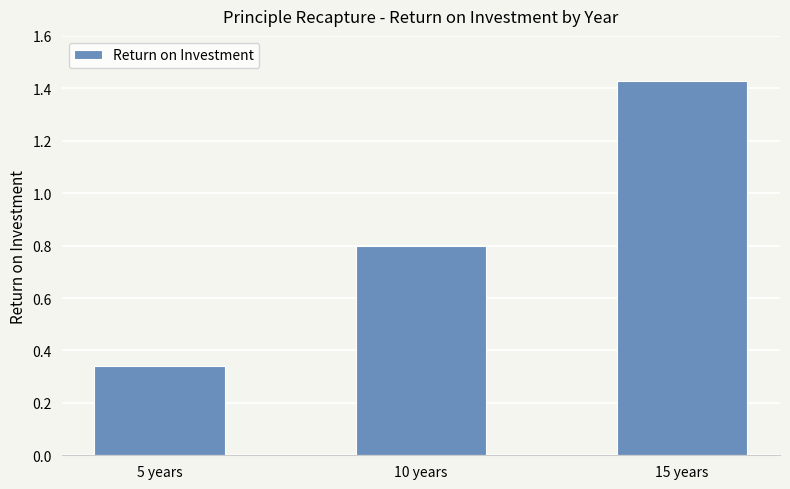

Rank the categories by value from lowest to highest.

5 years, 10 years, 15 years